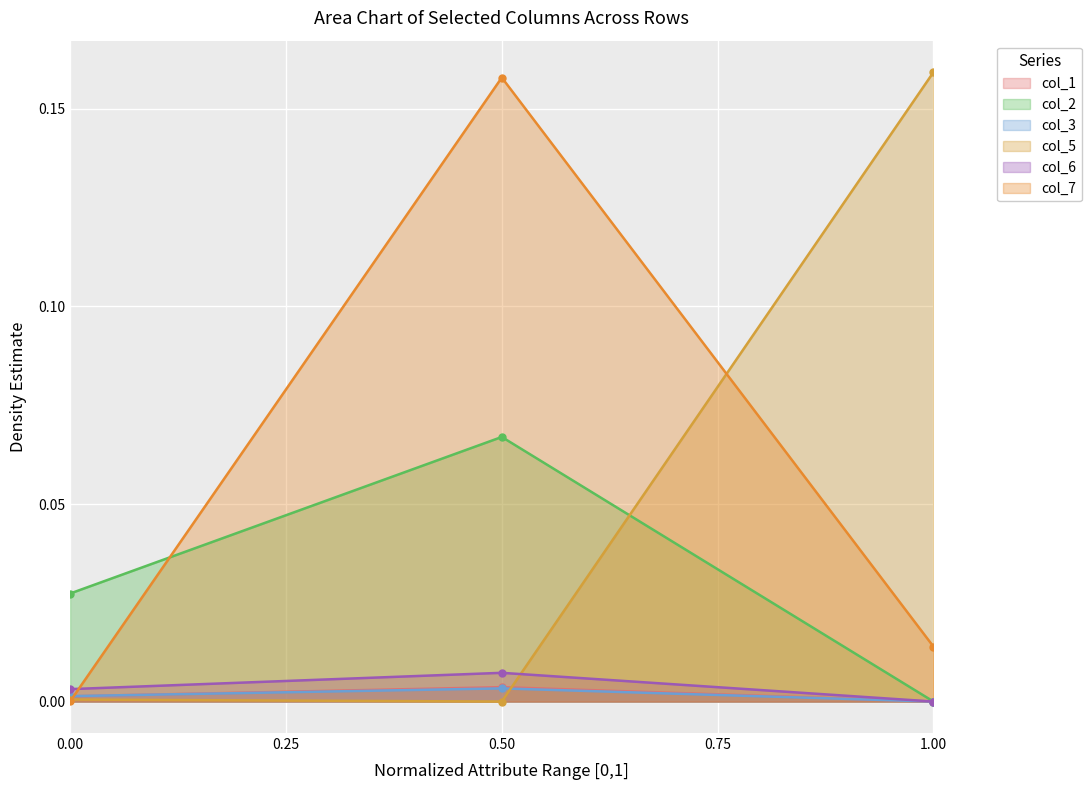

At how many categories does at least one series exceed 0?

3